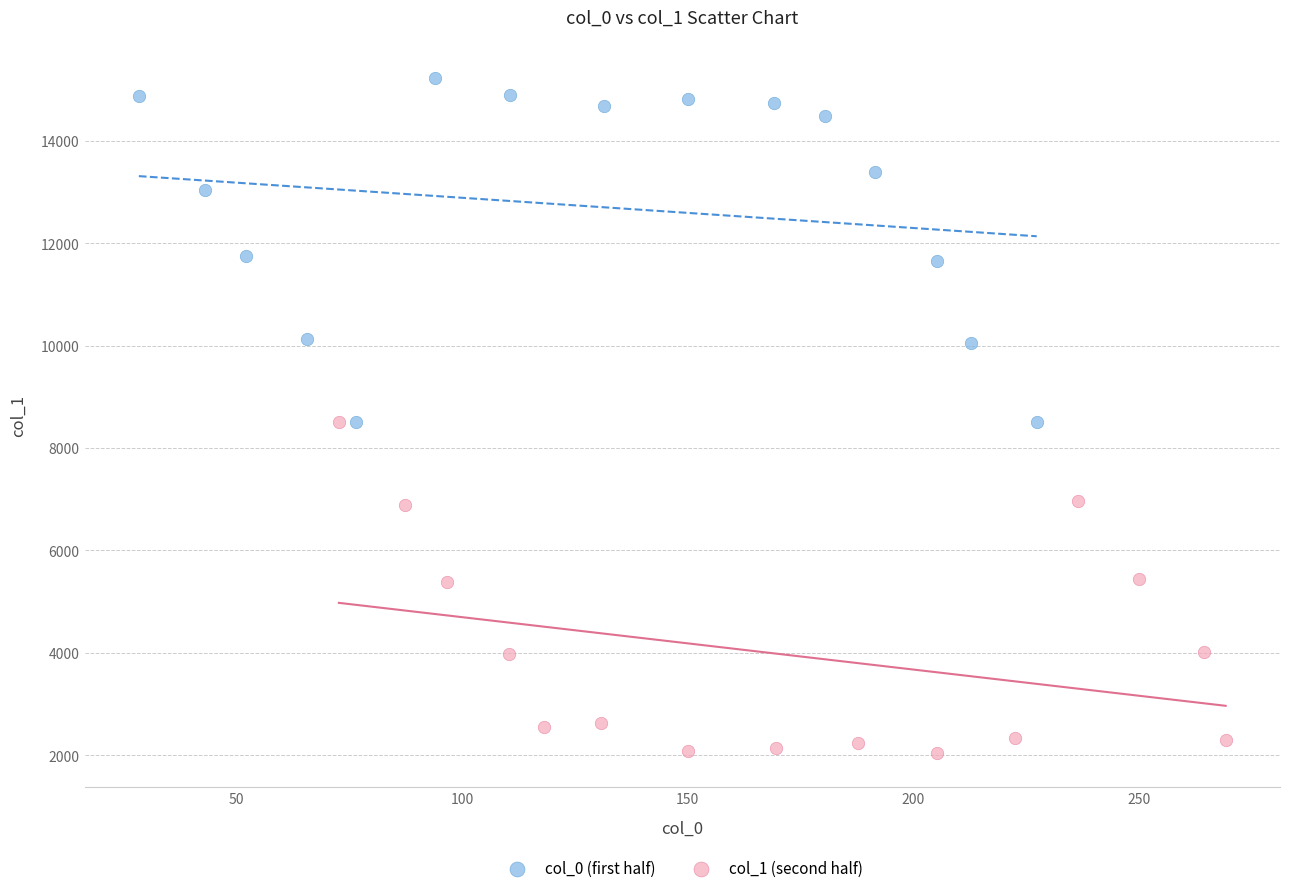

Which series has the largest Y range (max minus min)?

col_0 (first half)